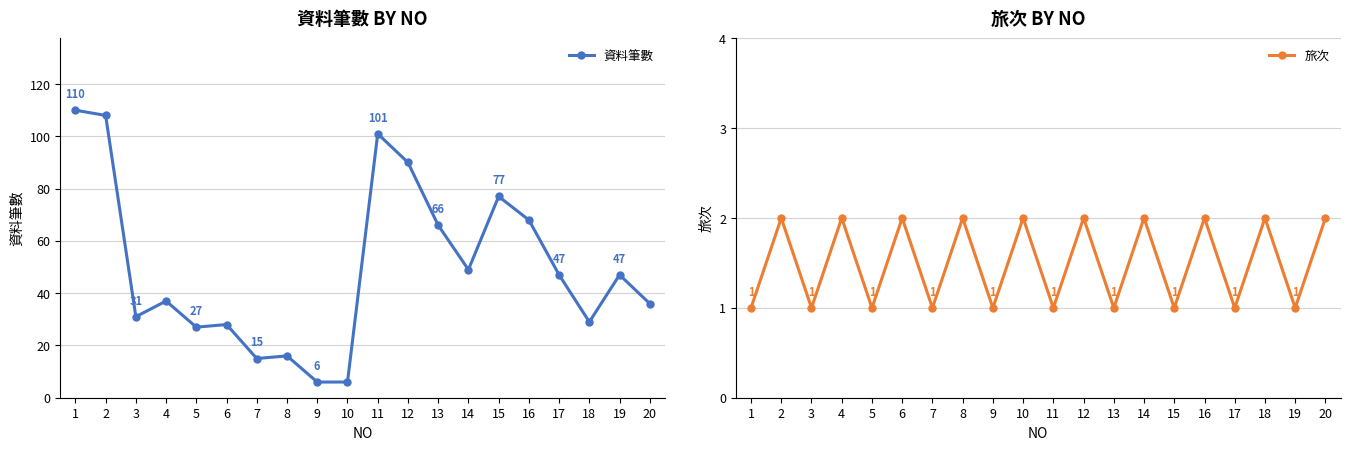

Reading left to right, transcribe all the data shown in this chart.

資料筆數: 1=110	2=108	3=31	4=37	5=27	6=28	7=15	8=16	9=6	10=6	11=101	12=90	13=66	14=49	15=77	16=68	17=47	18=29	19=47	20=36
旅次: 1=1	2=2	3=1	4=2	5=1	6=2	7=1	8=2	9=1	10=2	11=1	12=2	13=1	14=2	15=1	16=2	17=1	18=2	19=1	20=2